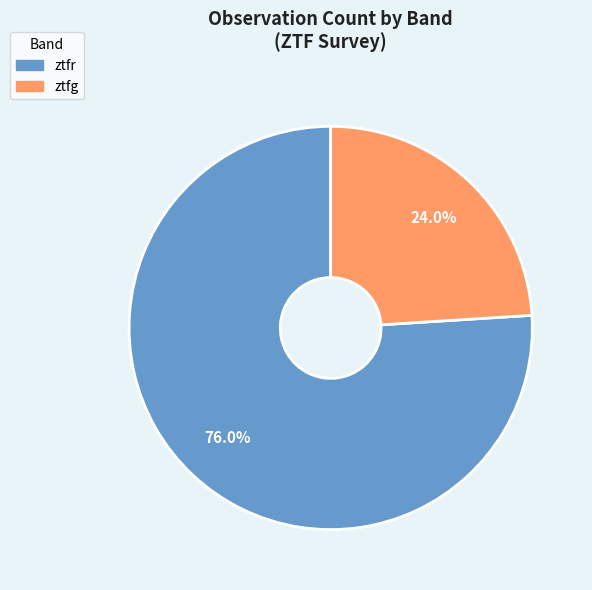

Rank the categories by value from lowest to highest.

ztfg, ztfr